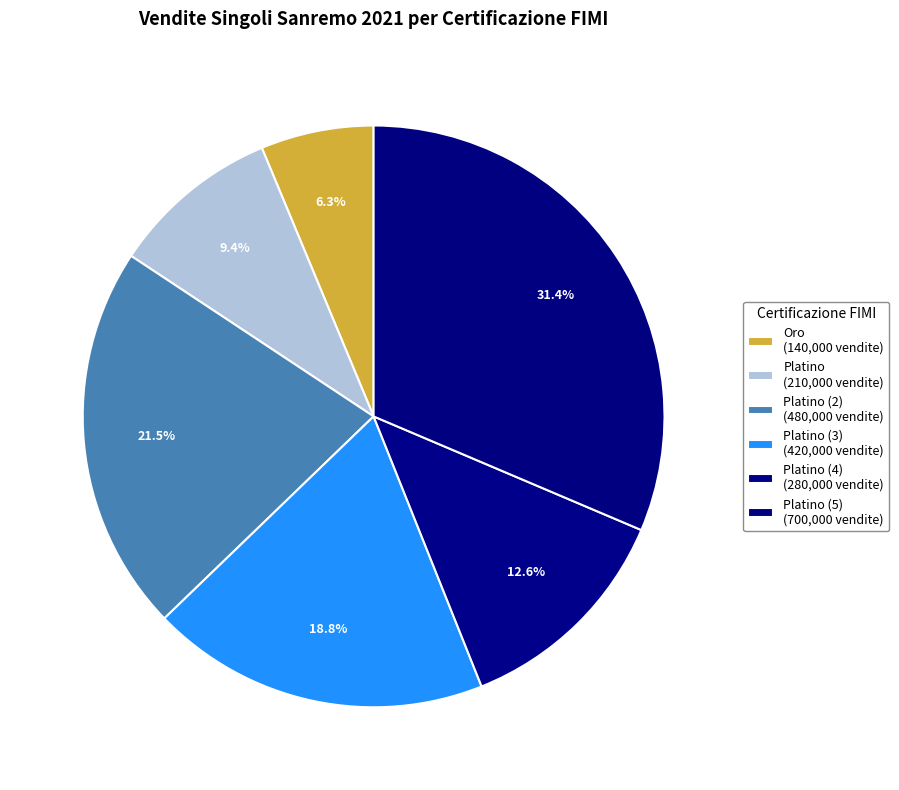

To the nearest percent, what is the difference between the largest and smallest slice percentages?

25%